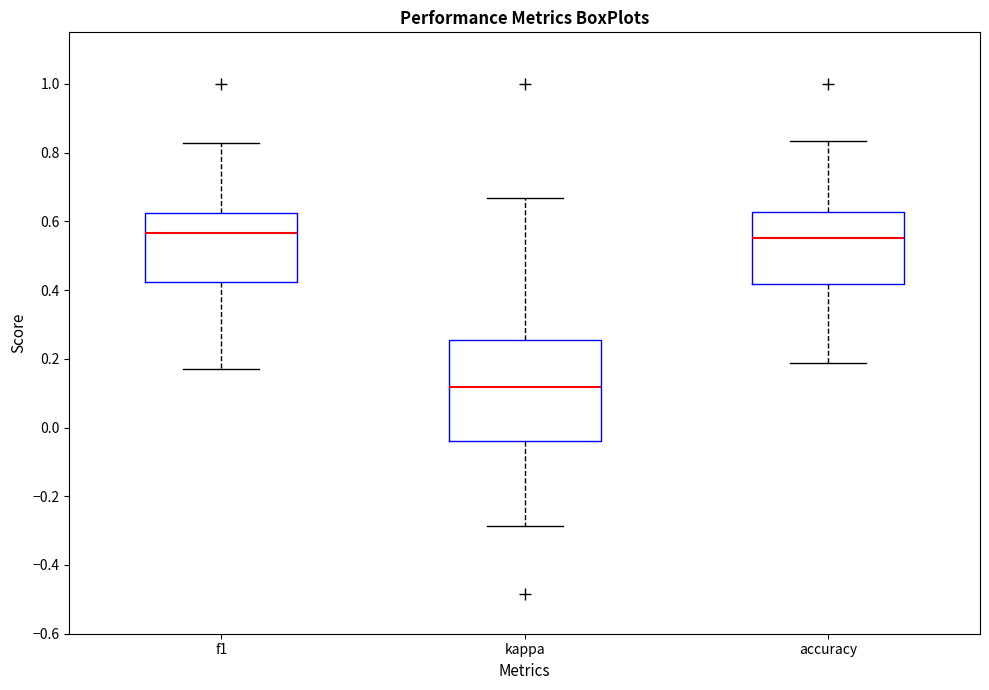

Where is the lower edge of the box for f1 on the y-axis? The values are not printed on the chart, so give them approximately, as read against the axis.

0.42